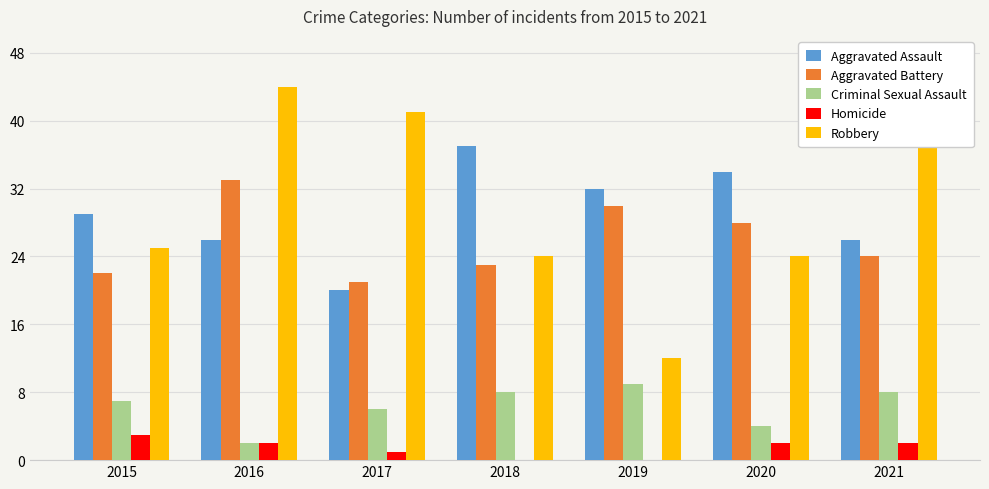

Reading left to right, what are all the values shown in this chart?

Aggravated Assault: 29	26	20	37	32	34	26
Aggravated Battery: 22	33	21	23	30	28	24
Criminal Sexual Assault: 7	2	6	8	9	4	8
Homicide: 3	2	1	0	0	2	2
Robbery: 25	44	41	24	12	24	37